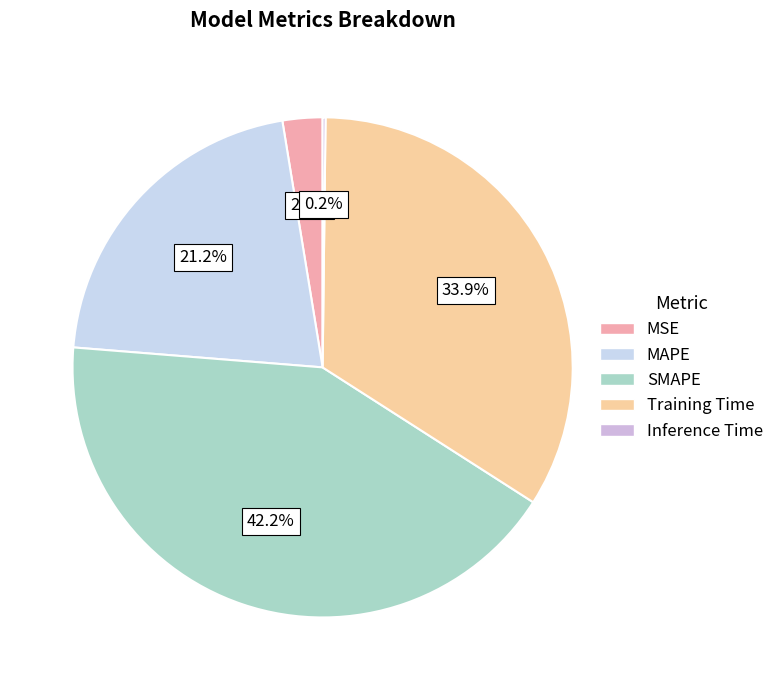

To the nearest percent, what is the difference between the largest and smallest slice percentages?

42%